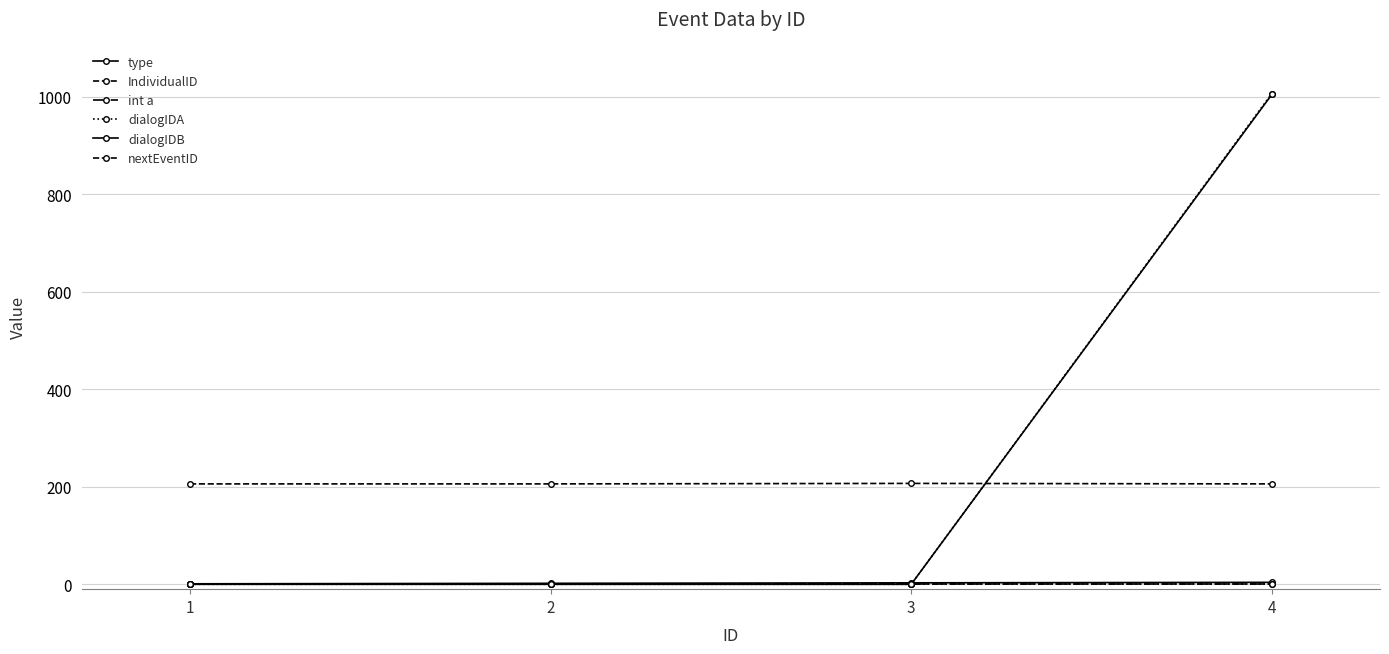

True or false: IndividualID has a value of 207 at 3.

True